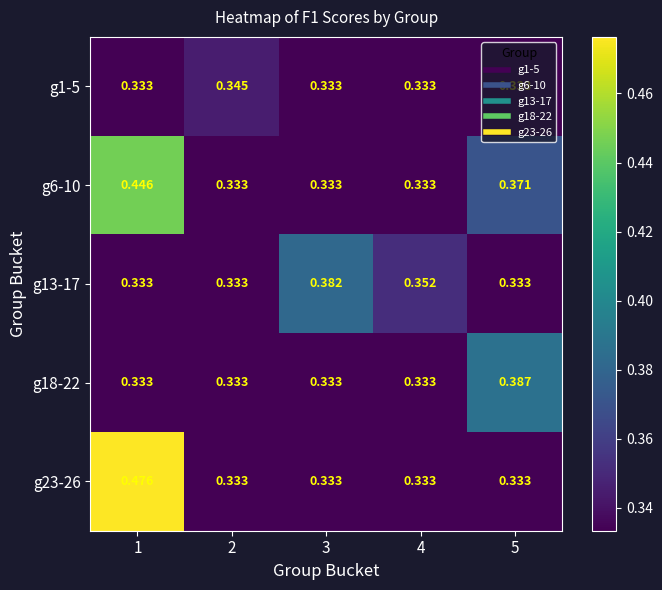

Is the value of g23-26 at 1 greater than the value of g13-17 at 5?

Yes